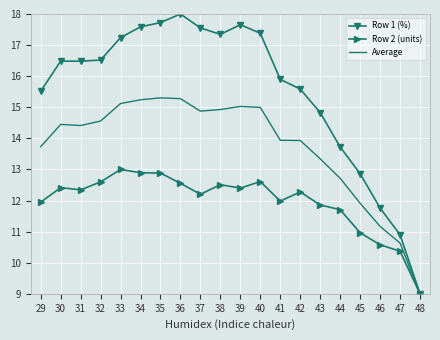

What is the difference between the highest and lowest values at 30?

4.1